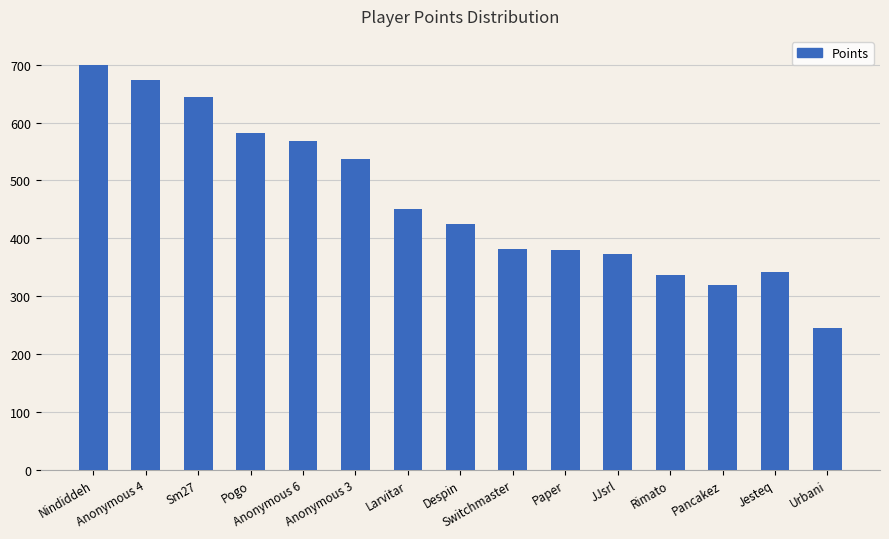

How many data points does each series have?

15